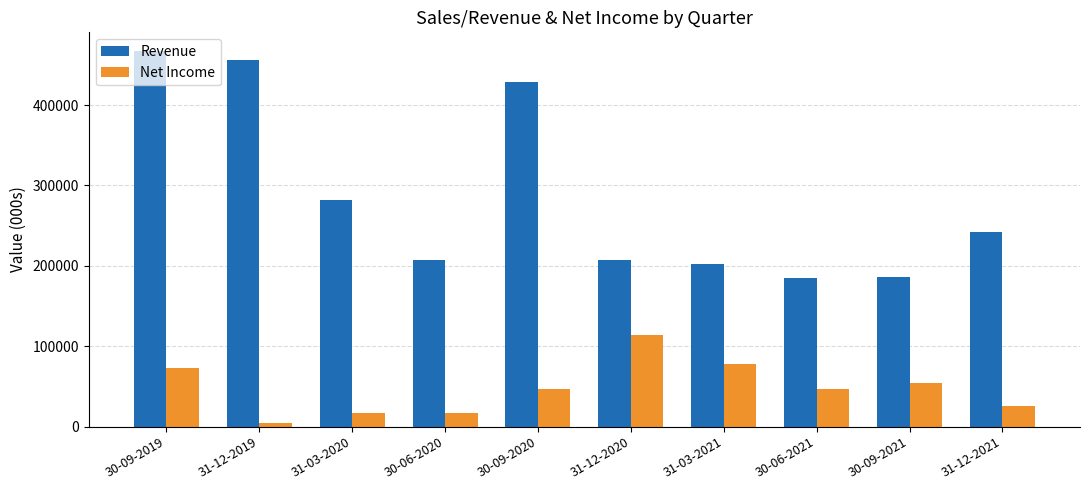

Which series changed the most between 31-12-2019 and 30-09-2021?

Revenue